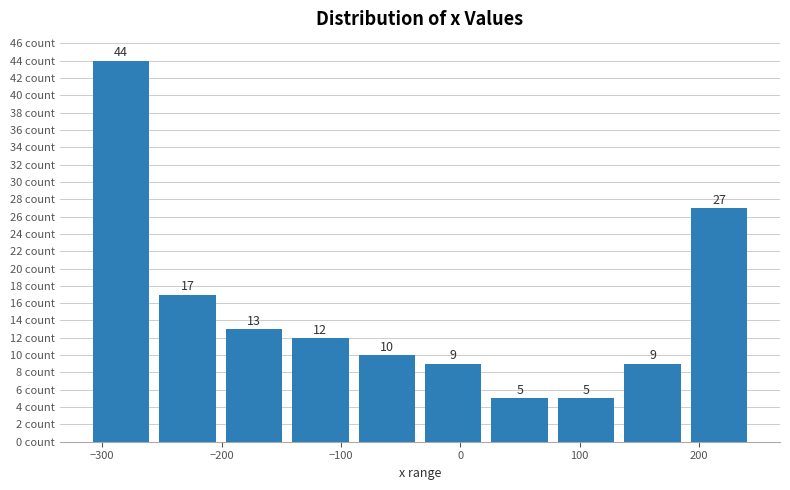

Reading left to right, transcribe this chart: for each bar, give the range it covers on the x-axis and its height. The bar edges are not printed on the chart, so give them approximately, as read against the axis.

-310 to -260: 44
-260 to -200: 17
-200 to -150: 13
-150 to -90: 12
-90 to -30: 10
-30 to 20: 9
20 to 80: 5
80 to 130: 5
130 to 190: 9
190 to 240: 27